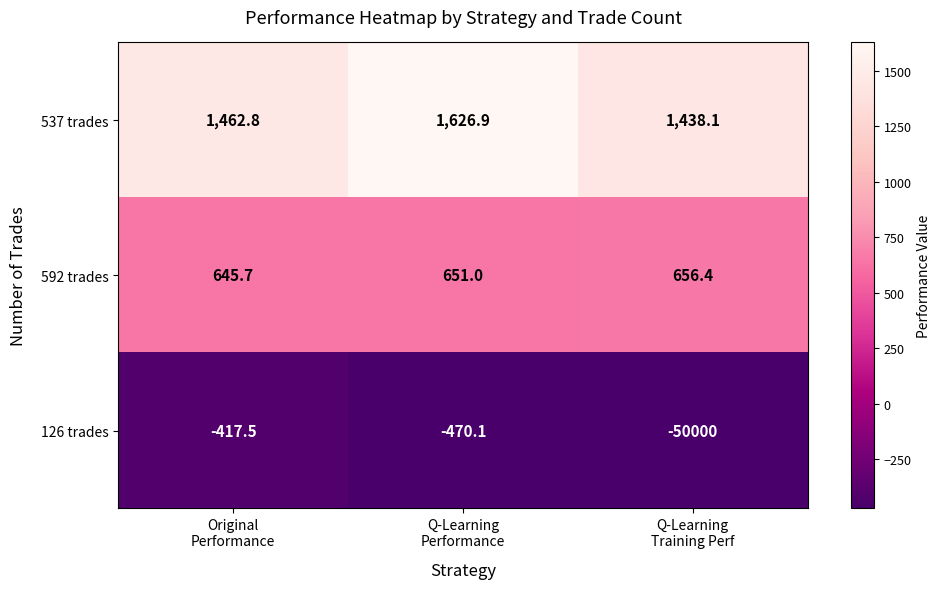

Which series has the largest total across all categories?

537 trades